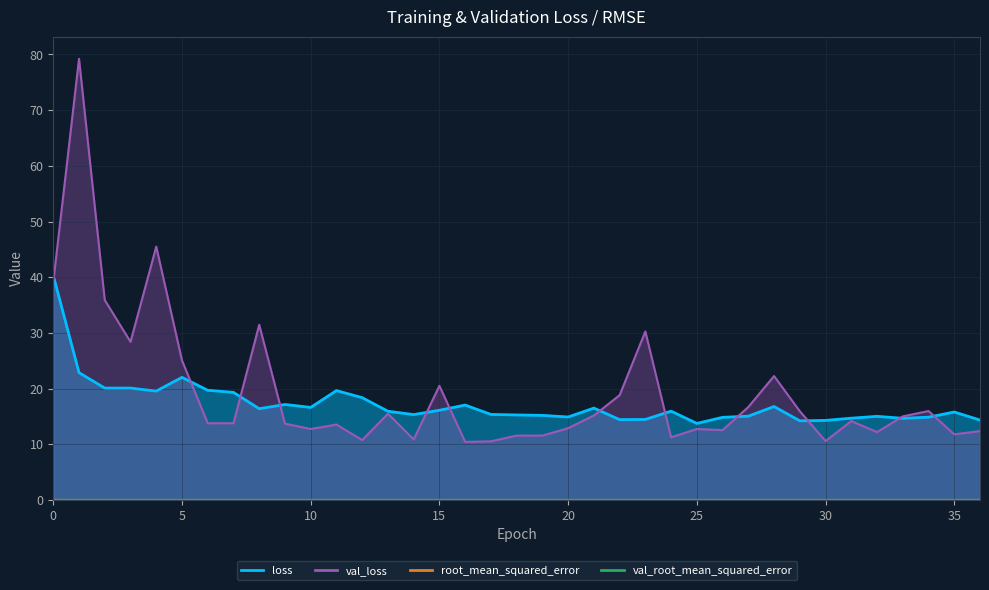

How many data points in val_loss are less than 13?

15